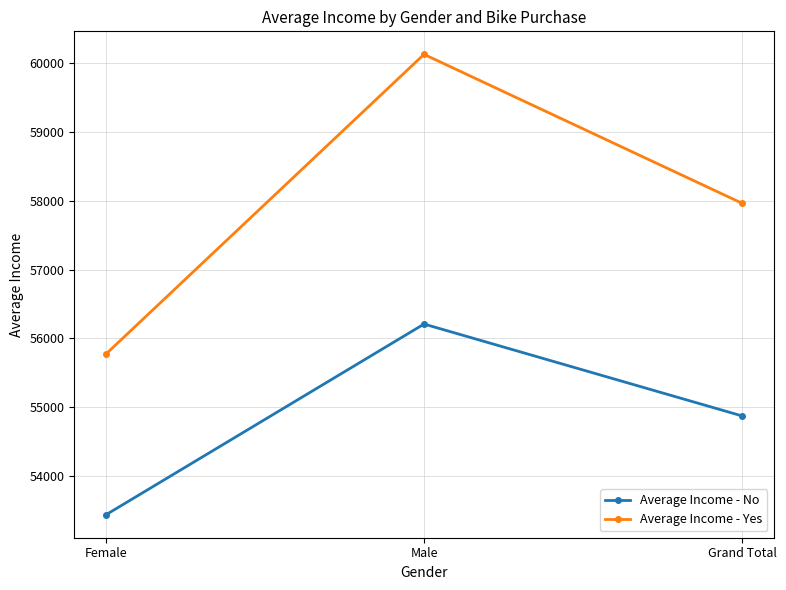

How many values in the Average Income - Yes series exceed 57962?

2